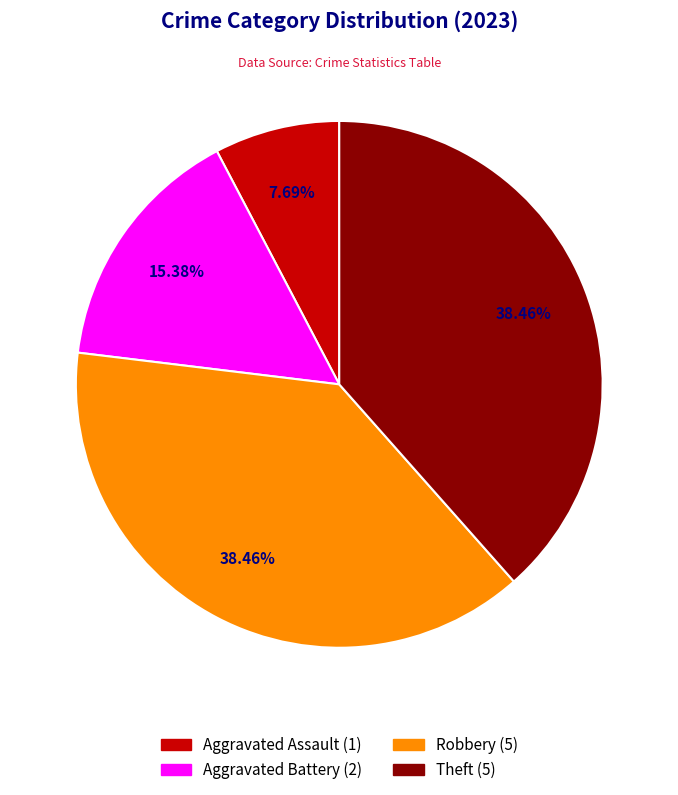

Is there a majority slice in this chart?

No